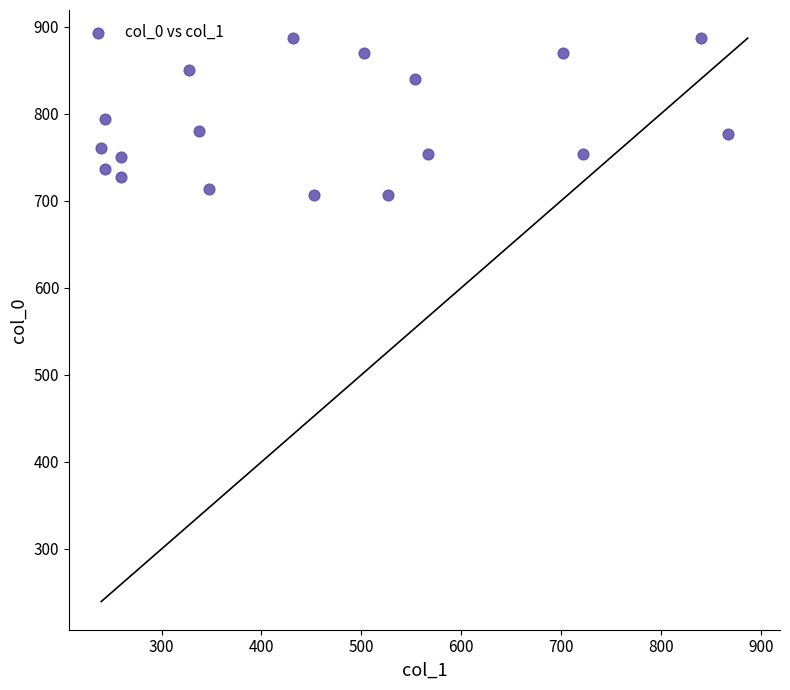

What is the range of X values (max minus min)?

627.8